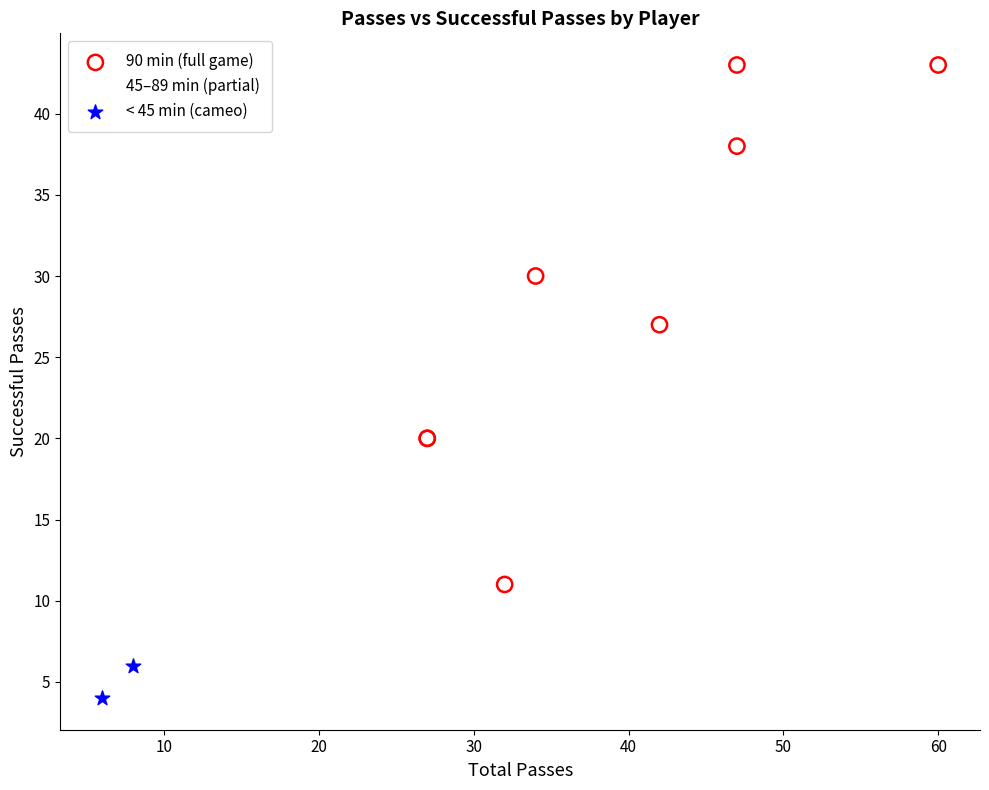

What are all the series names shown in the legend?

90 min (full game), 45–89 min (partial), < 45 min (cameo)